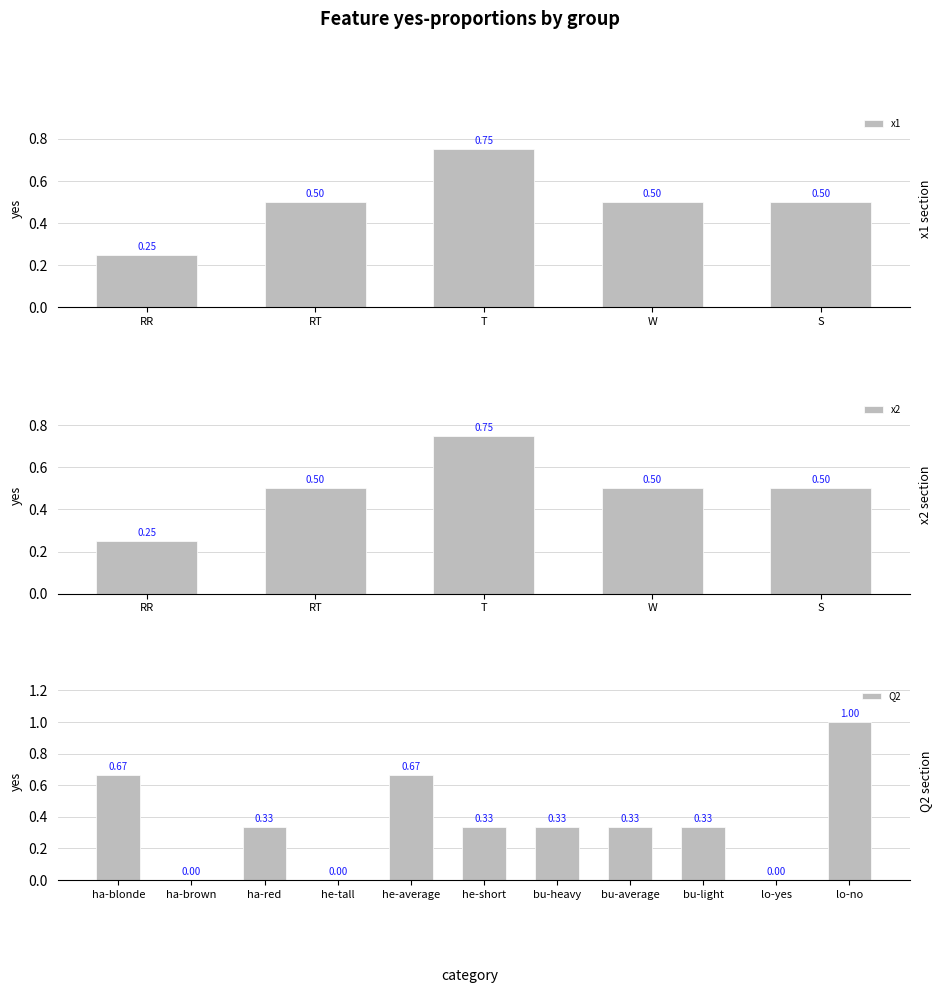

Is it true that the value at x2-W is 0.5?

True